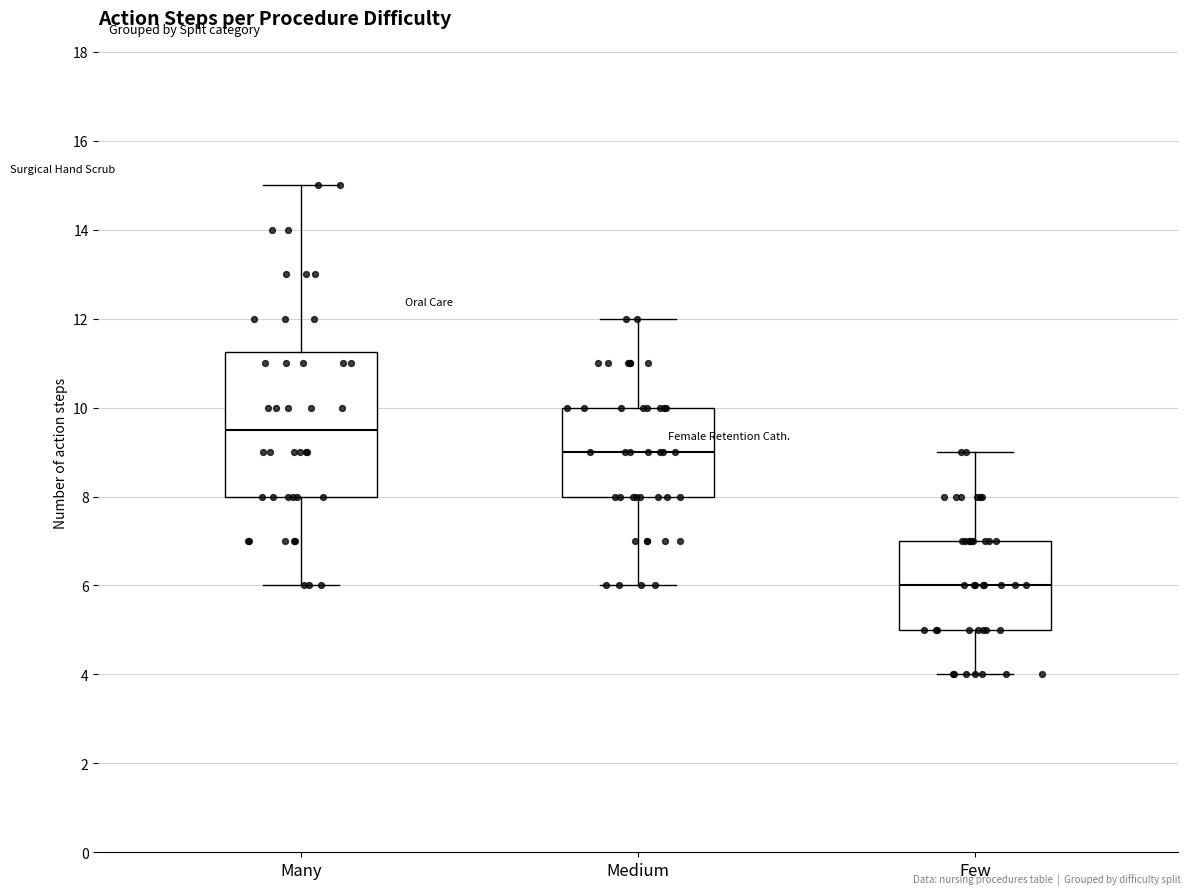

Reading left to right, read every box against the y-axis: the position of its median line, the range the box covers, and the ends of its whiskers. The values are not printed on the chart, so give them approximately, as read against the axis.

Many: median 9.6, box 8.0 to 11.2, whiskers 6.0 to 15.0
Medium: median 9.0, box 8.0 to 10.0, whiskers 6.0 to 12.0
Few: median 6.0, box 5.0 to 7.0, whiskers 4.0 to 9.0